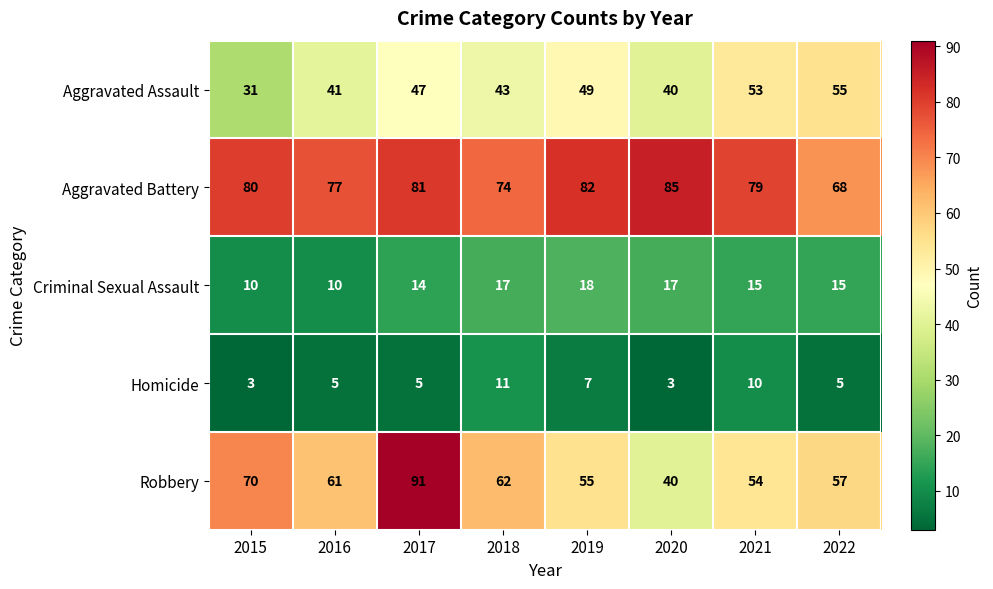

Which series has the largest total across all categories?

Aggravated Battery